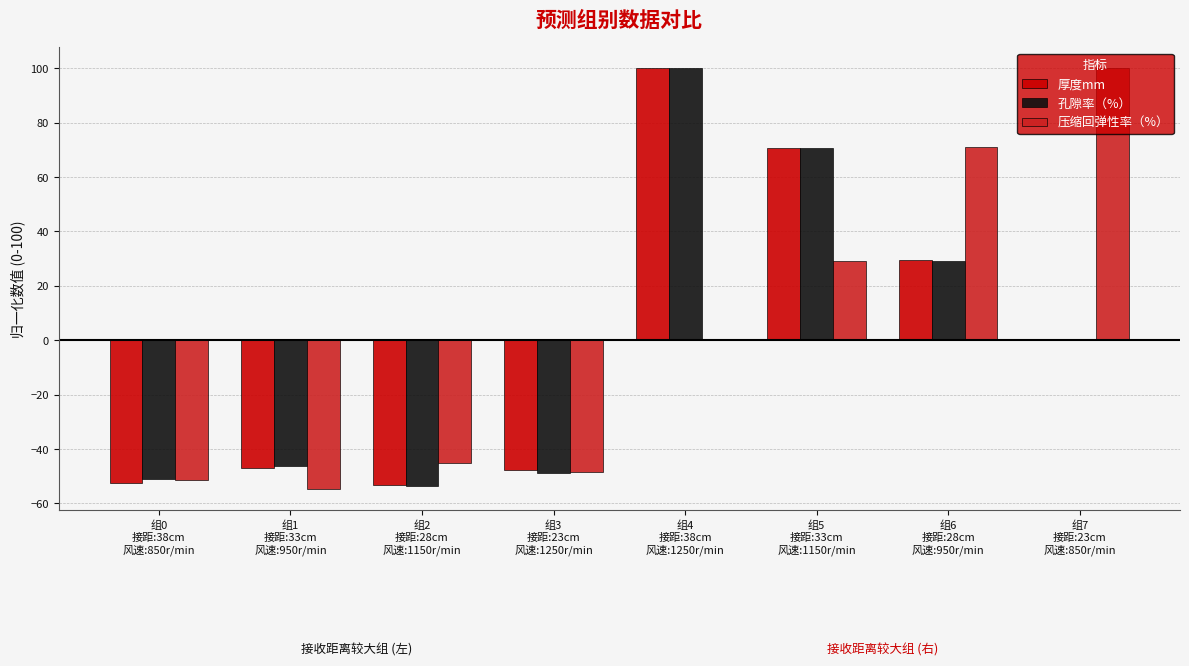

Are the bars horizontal?

No